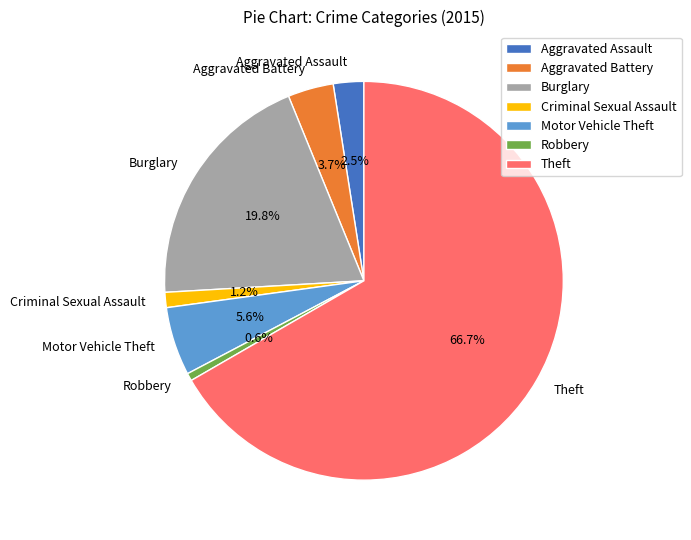

Which category has the biggest portion of the pie?

Theft